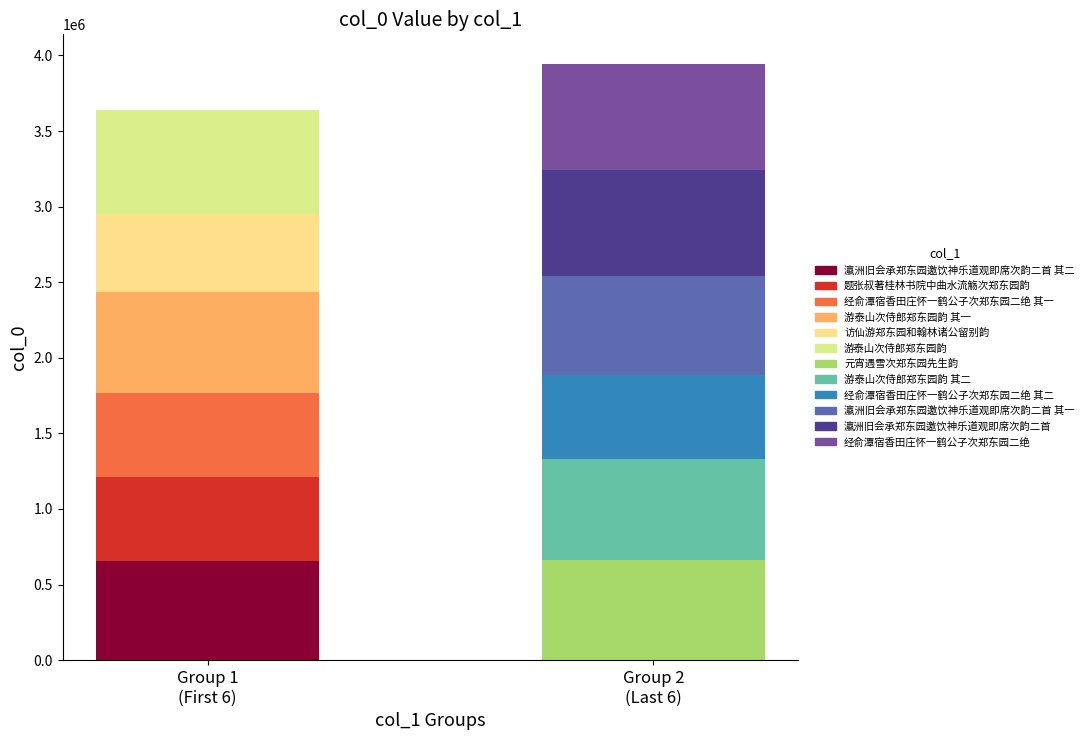

Is it true that the value at 经俞潭宿香田庄怀一鹤公子次郑东园二绝 is 701307?

True